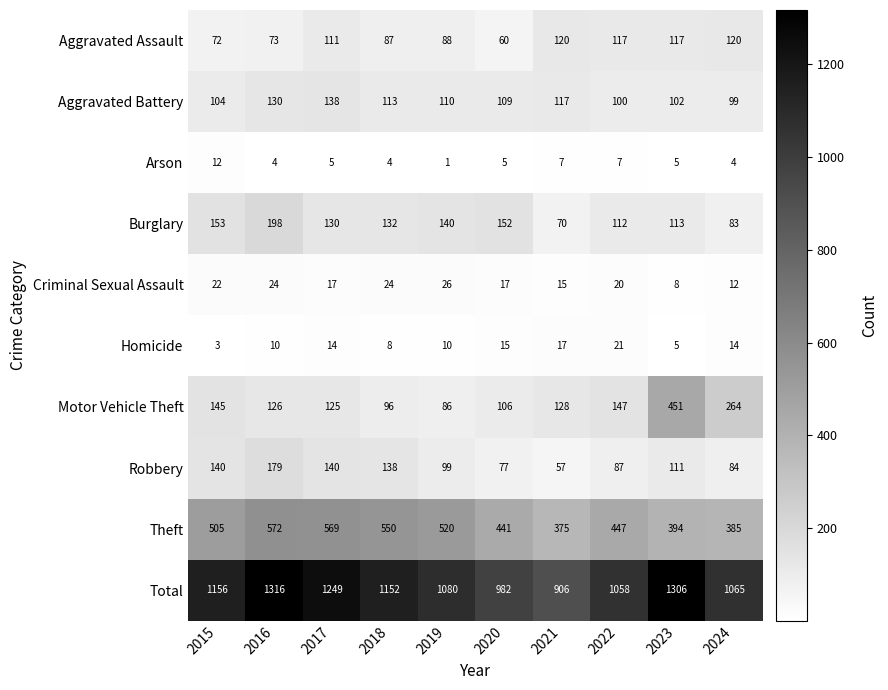

Which series has the largest total across all categories?

Total